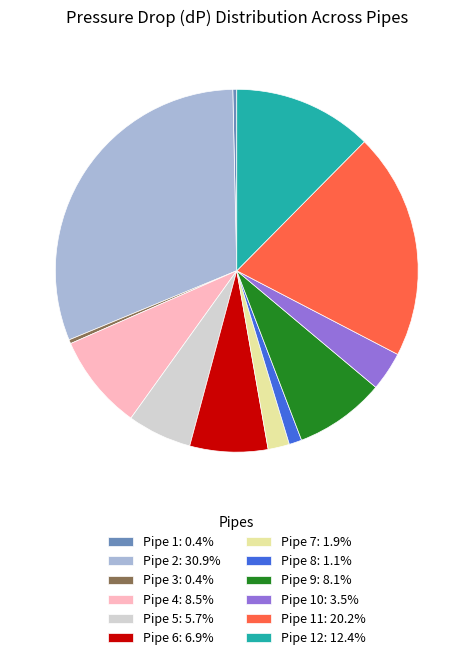

Approximately how many times larger is the value at Pipe 7: 1.9% compared to Pipe 1: 0.4%?

5.4